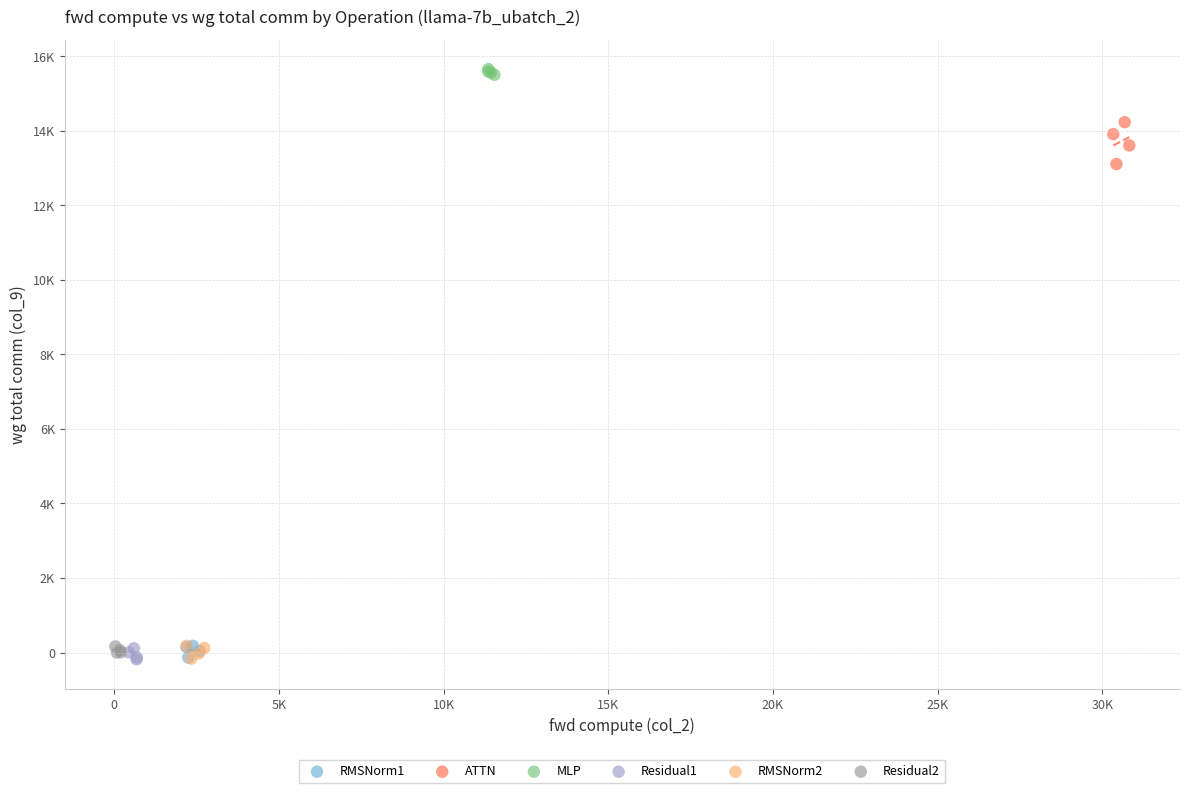

Which series has the widest spread of Y values?

ATTN